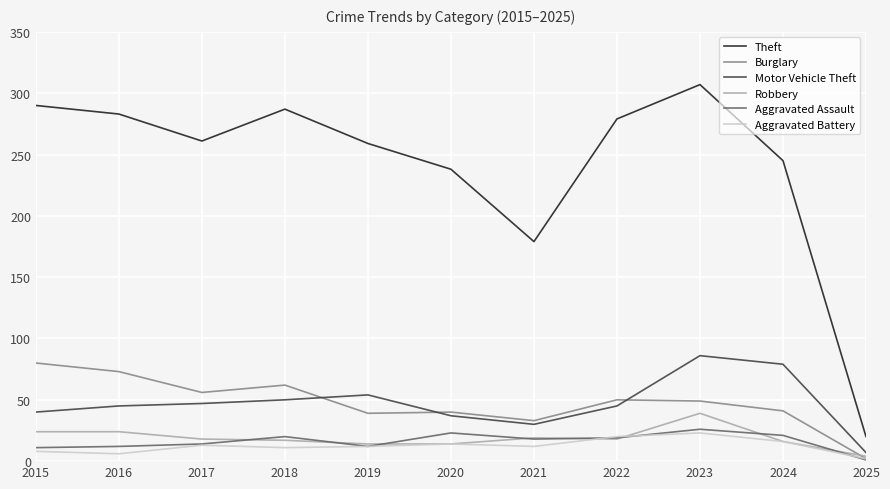

True or false: Theft and Burglary intersect in this chart.

False